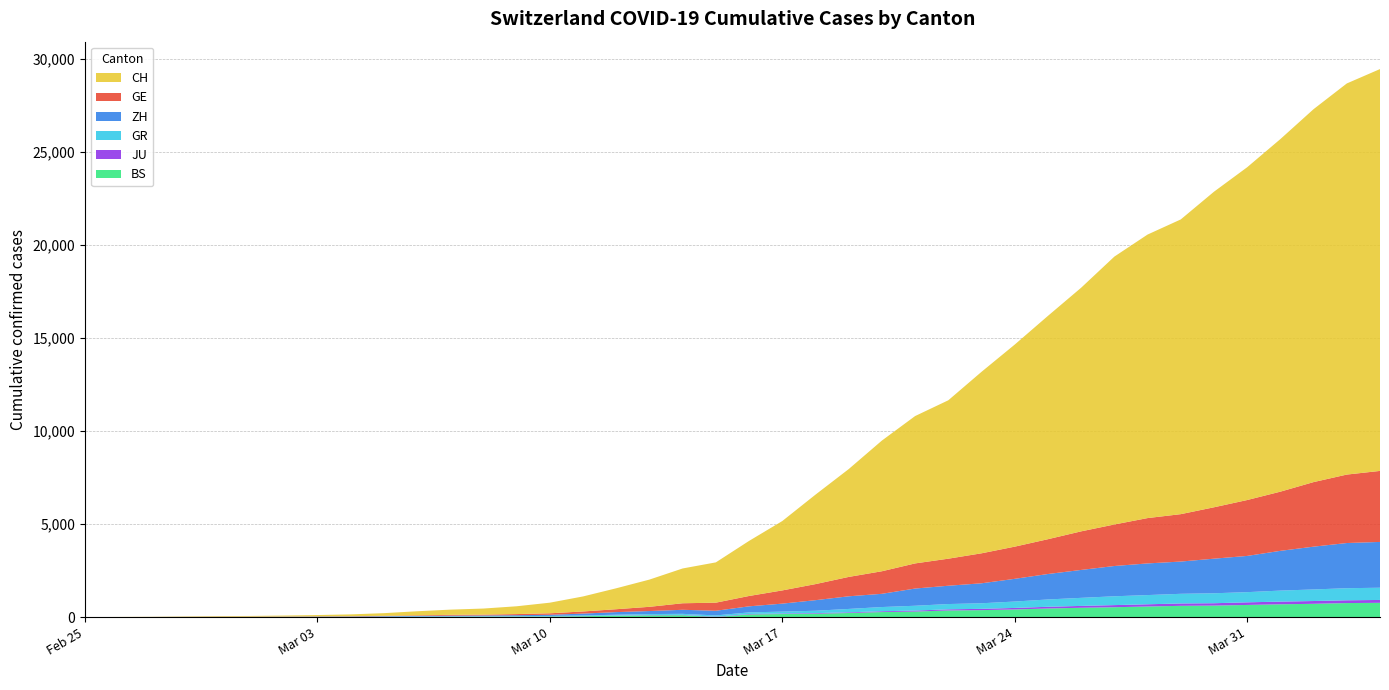

Reading left to right, what are all the values shown in this chart?

CH: 0	4	8	20	30	36	50	69	97	142	219	280	327	419	570	807	1125	1463	1870	2165	2959	3727	4807	5794	7022	7918	8512	9752	10858	12000	13091	14394	15235	15837	16957	17882	18946	20040	21017	21593
GE: 0	1	1	5	9	10	11	14	16	20	30	43	45	60	80	114	155	227	351	435	556	710	863	1041	1212	1350	1453	1611	1729	1870	2073	2231	2436	2547	2761	3003	3180	3469	3678	3816
ZH: 0	0	2	2	6	7	10	13	15	23	29	34	40	49	62	101	140	163	218	250	326	429	568	679	711	925	984	1073	1221	1368	1500	1627	1701	1733	1859	1947	2136	2300	2428	2461
GR: 0	2	2	6	6	6	9	9	12	14	16	17	18	18	22	31	43	53	56	71	84	101	128	182	226	258	284	300	343	393	433	474	495	519	535	547	592	622	649	657
JU: 0	0	1	1	1	1	1	2	2	4	4	5	5	7	7	7	12	17	18	19	25	29	32	36	44	54	61	69	82	92	100	114	119	127	128	140	145	149	149	154
BS: 0	0	1	1	1	1	1	3	3	8	15	21	24	28	33	49	73	92	100	0	143	164	181	220	270	297	356	374	410	462	501	530	569	605	617	653	687	714	754	767